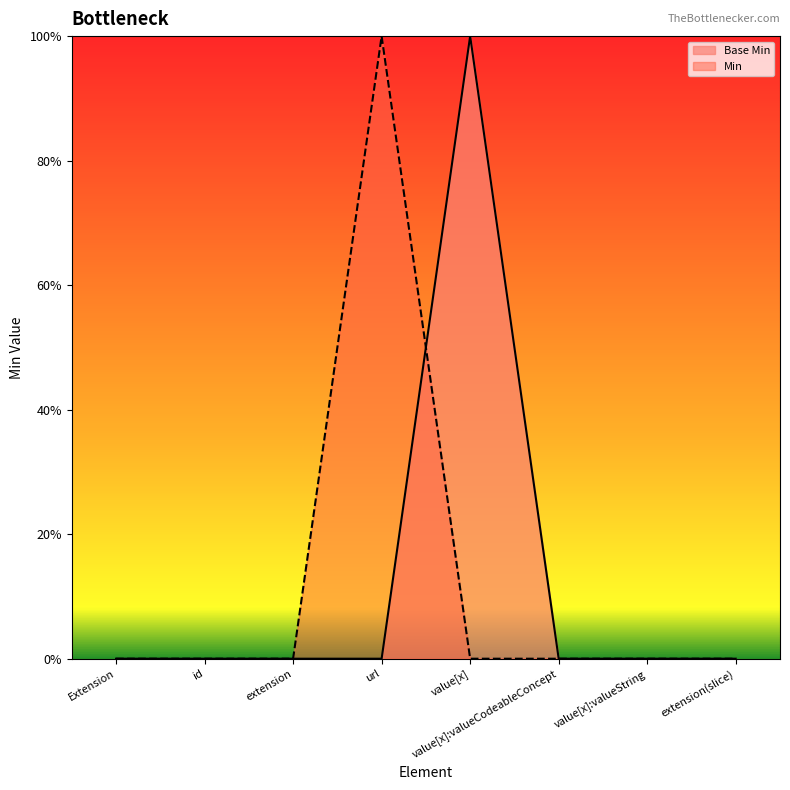

How many Min values are between 0 and 1?

8